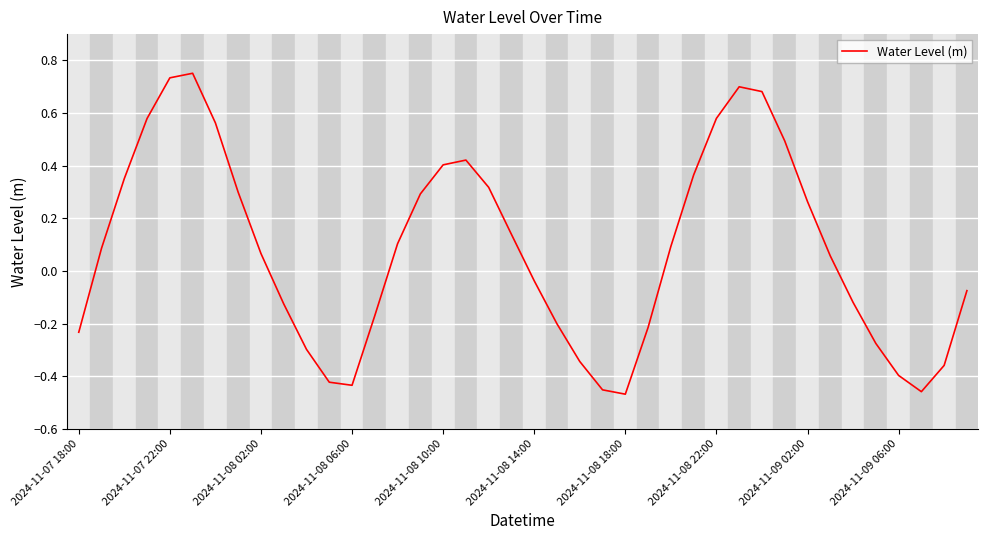

What is the difference between the maximum and minimum values?

1.2